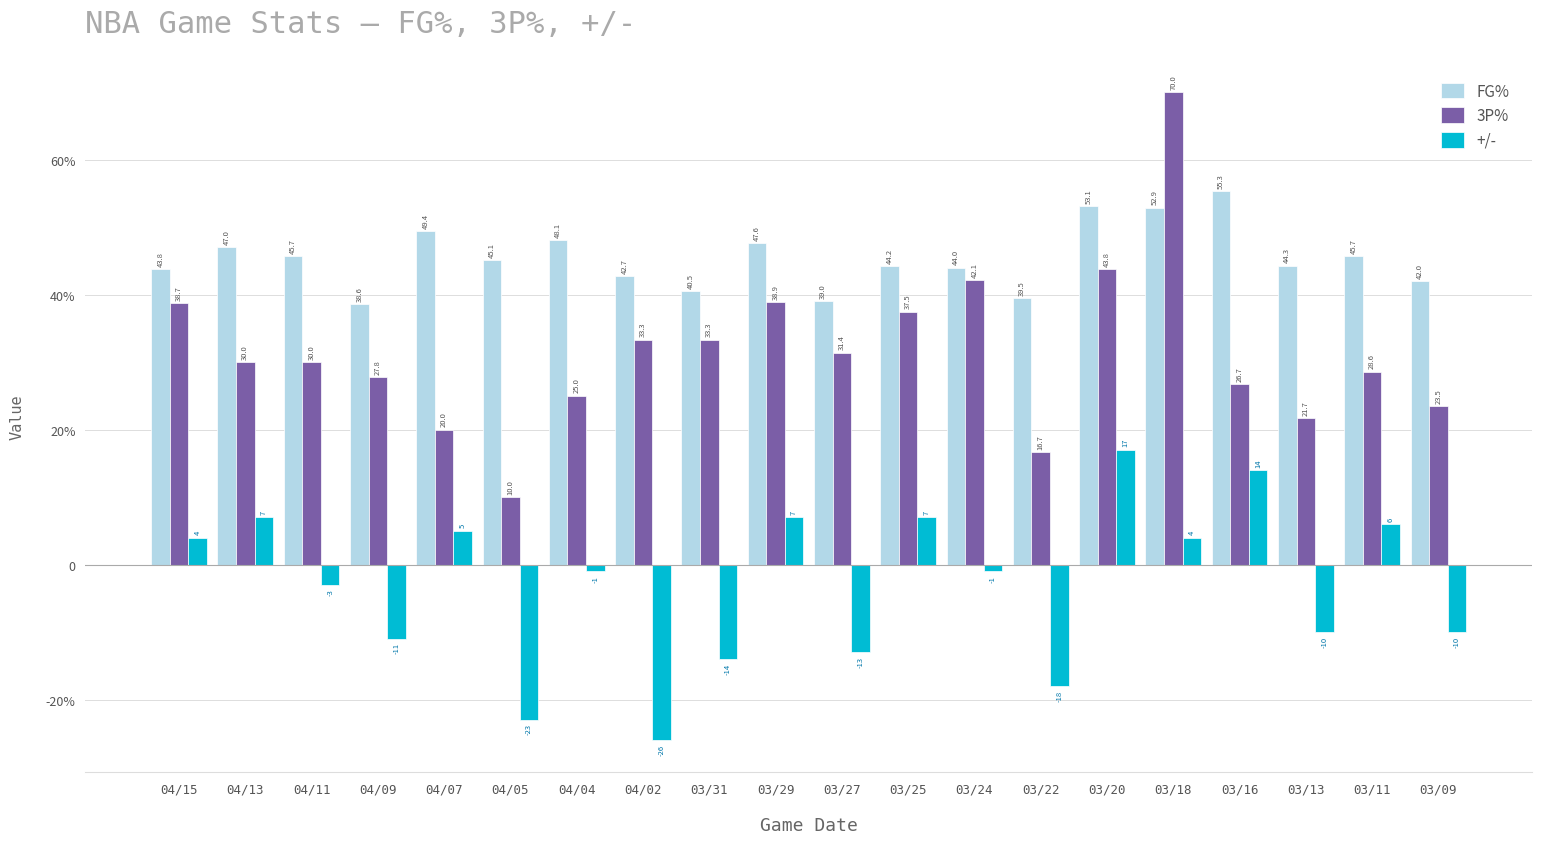

Reading left to right, list all the values displayed in this chart.

FG%: 04/15=43.8	04/13=47.0	04/11=45.7	04/09=38.6	04/07=49.4	04/05=45.1	04/04=48.1	04/02=42.7	03/31=40.5	03/29=47.6	03/27=39.0	03/25=44.2	03/24=44.0	03/22=39.5	03/20=53.1	03/18=52.9	03/16=55.3	03/13=44.3	03/11=45.7	03/09=42.0
3P%: 04/15=38.7	04/13=30.0	04/11=30.0	04/09=27.8	04/07=20.0	04/05=10.0	04/04=25.0	04/02=33.3	03/31=33.3	03/29=38.9	03/27=31.4	03/25=37.5	03/24=42.1	03/22=16.7	03/20=43.8	03/18=70.0	03/16=26.7	03/13=21.7	03/11=28.6	03/09=23.5
+/-: 04/15=4.0	04/13=7.0	04/11=-3.0	04/09=-11.0	04/07=5.0	04/05=-23.0	04/04=-1.0	04/02=-26.0	03/31=-14.0	03/29=7.0	03/27=-13.0	03/25=7.0	03/24=-1.0	03/22=-18.0	03/20=17.0	03/18=4.0	03/16=14.0	03/13=-10.0	03/11=6.0	03/09=-10.0